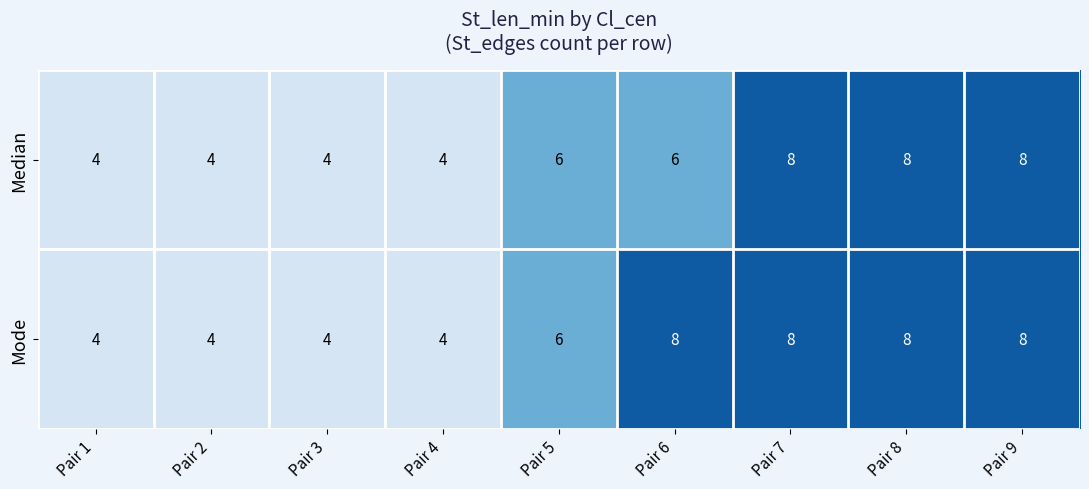

The value of Median at Pair 7 is 8. True or false?

True